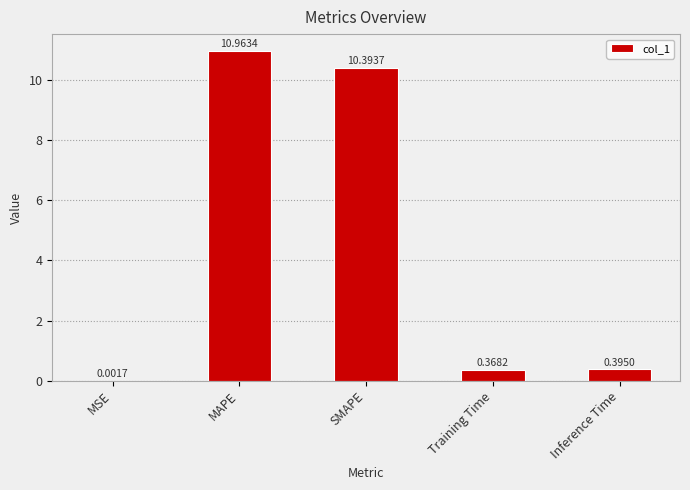

Between MAPE and SMAPE, which is larger?

MAPE